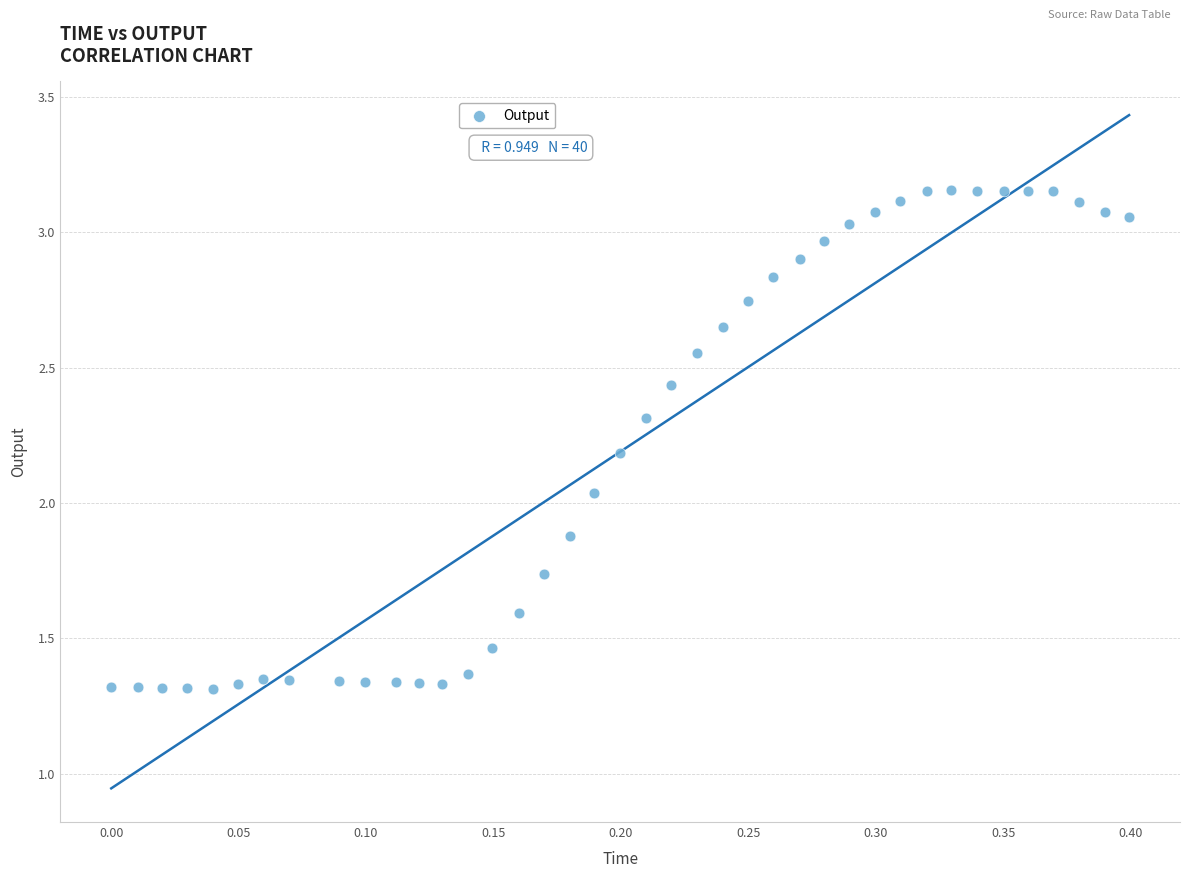

What is the range of Y values (max minus min)?

1.8